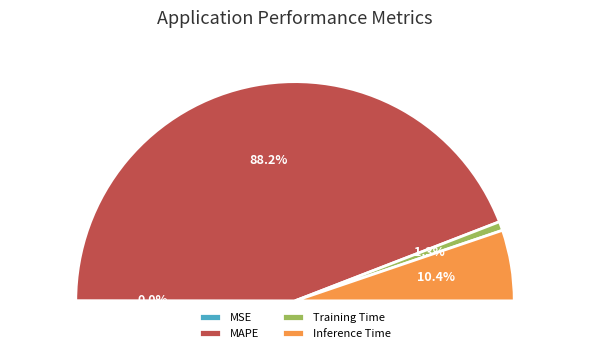

True or false: Training Time accounts for 1% of the total.

True